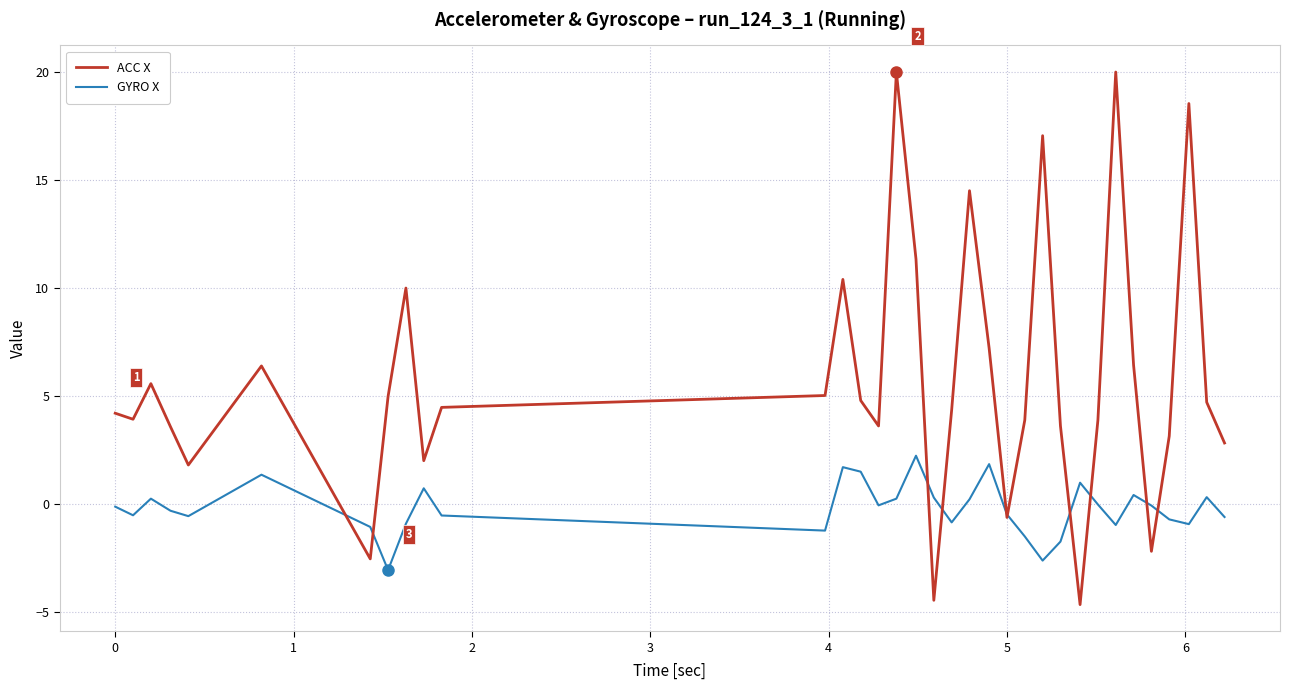

What is the maximum value shown in the chart?

20.0